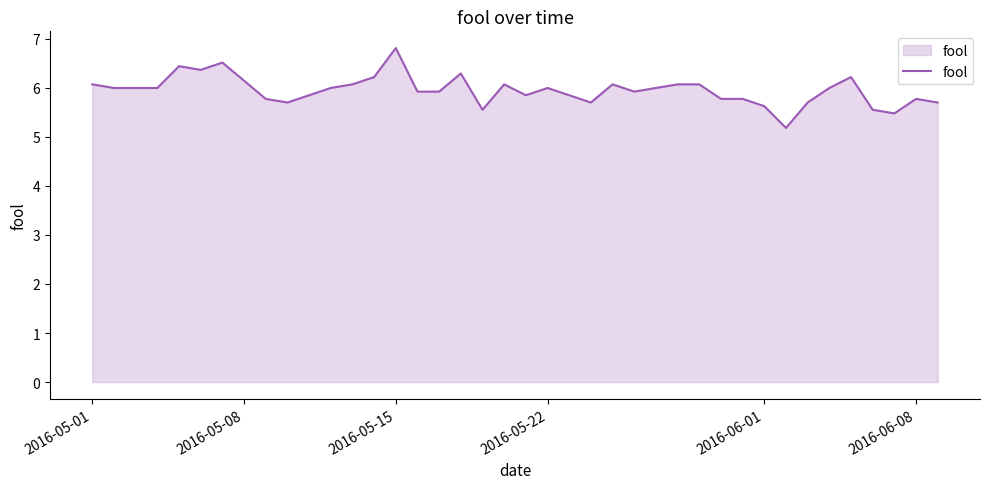

What is the greatest value displayed?

6.8